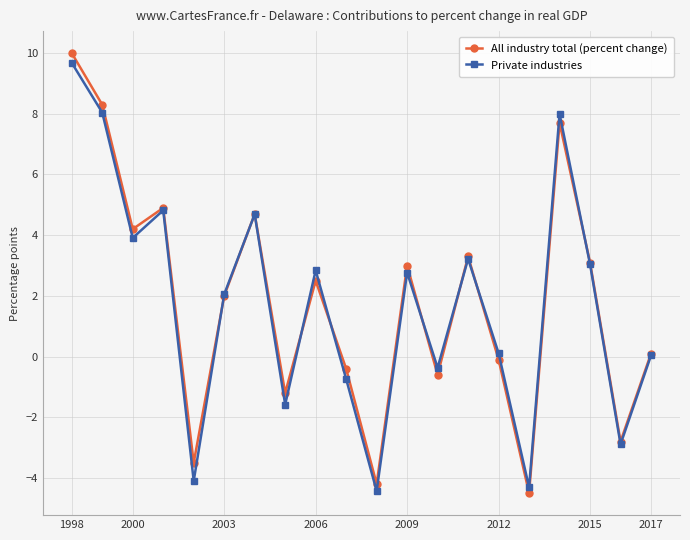

What is the maximum value for Private industries?

9.7